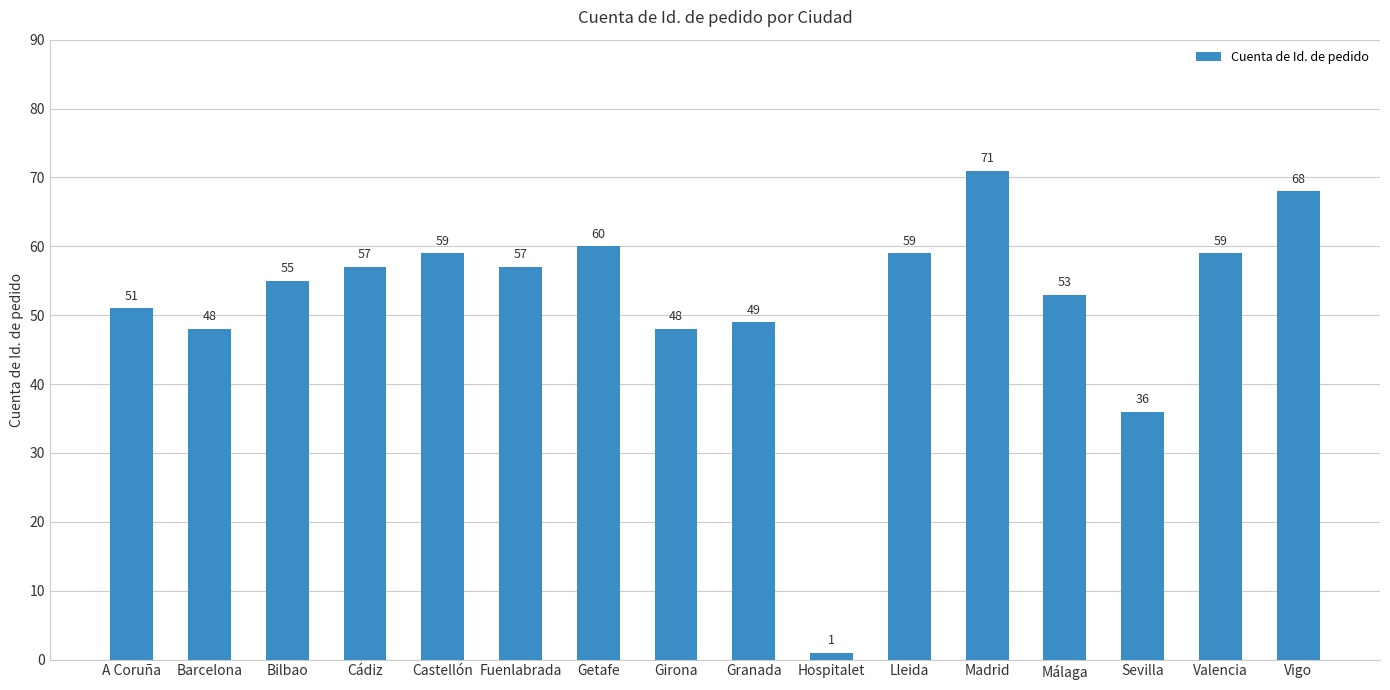

Is it true that the value at Málaga is 82?

False